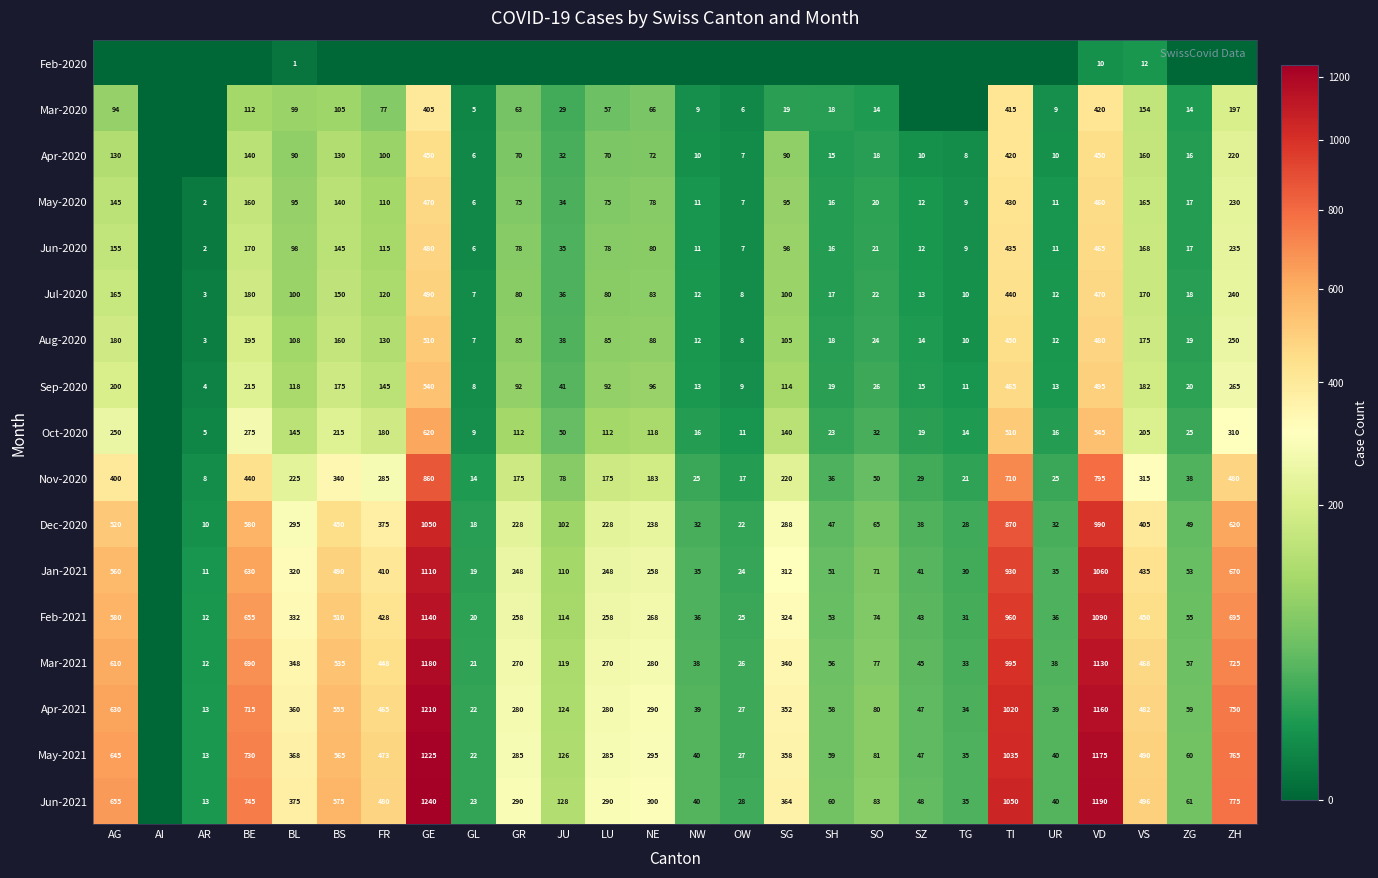

What is the spread (max minus min) of values at VD?

1180